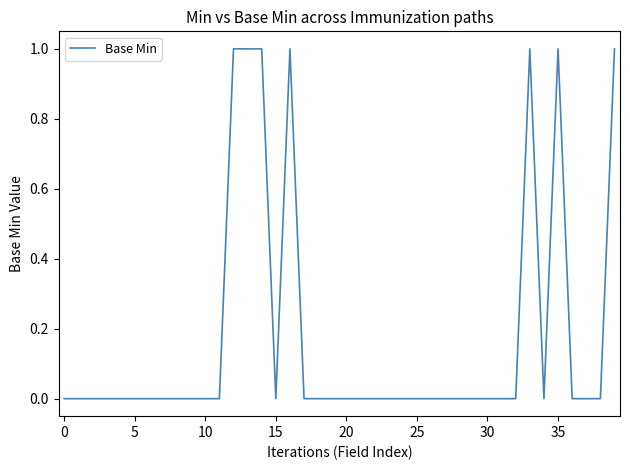

How many lines are shown in the chart?

1